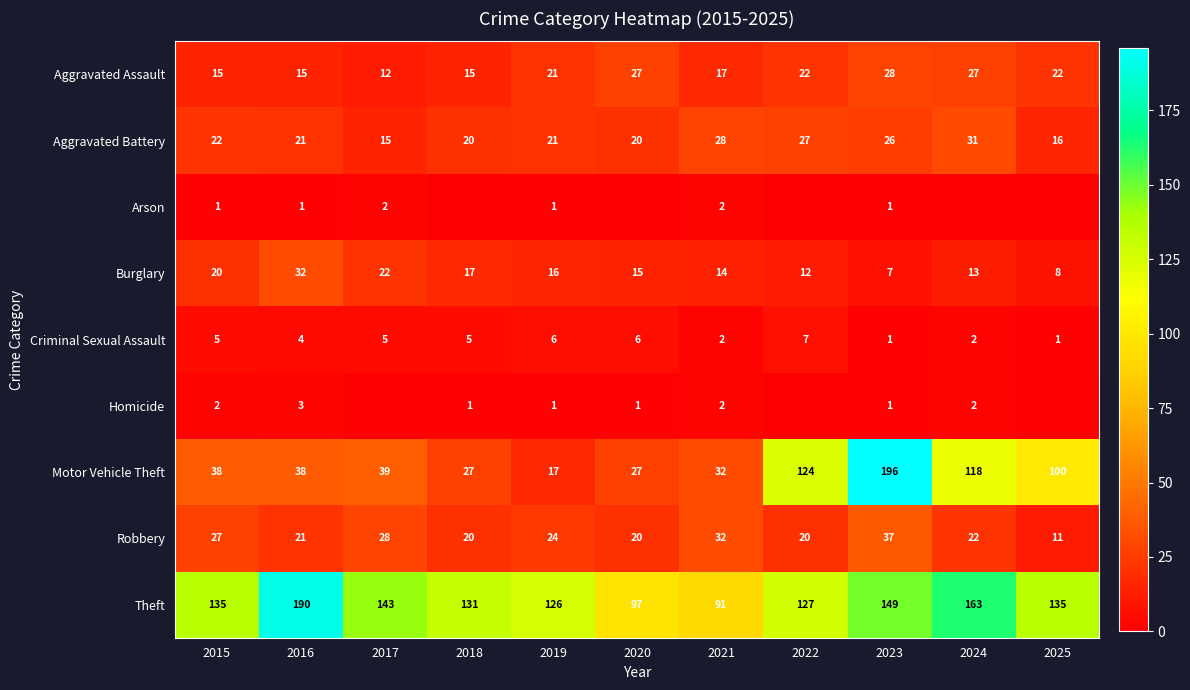

Is the value of Aggravated Battery at 2023 greater than the value of Motor Vehicle Theft at 2021?

No